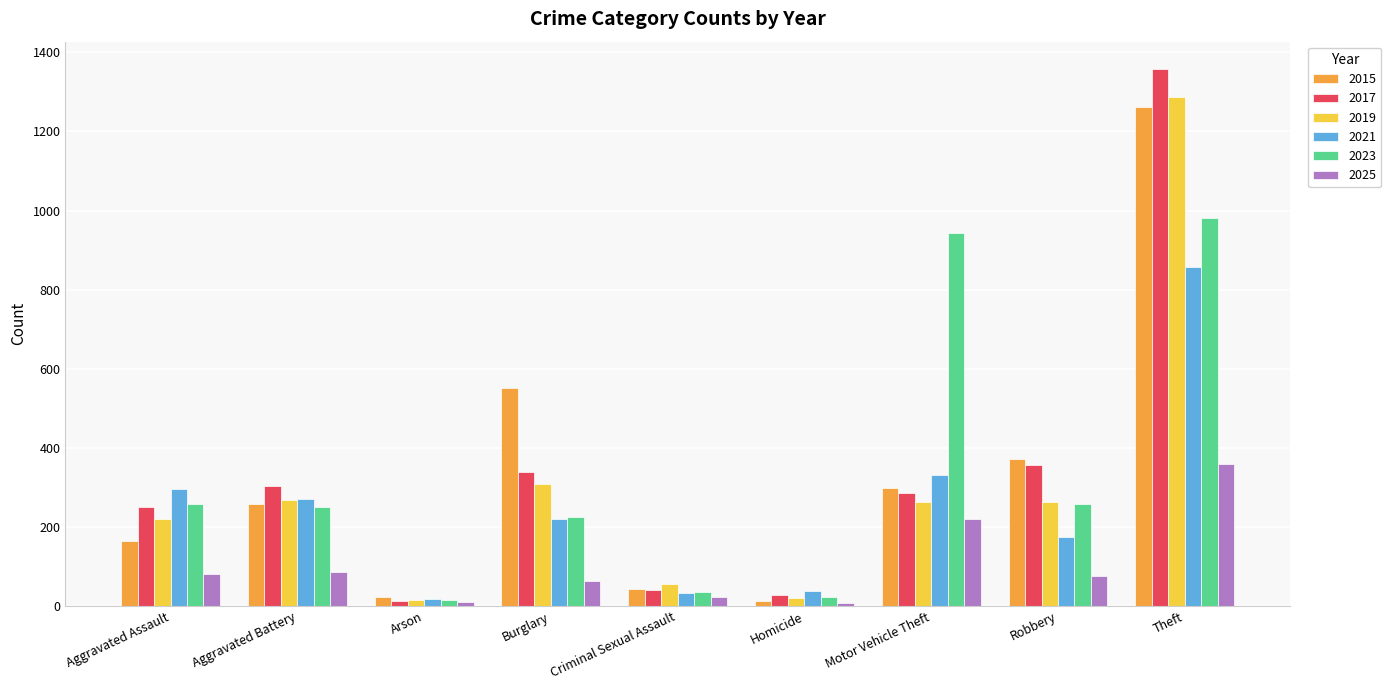

Is the value of 2021 at Aggravated Battery greater than the value of 2025 at Burglary?

Yes